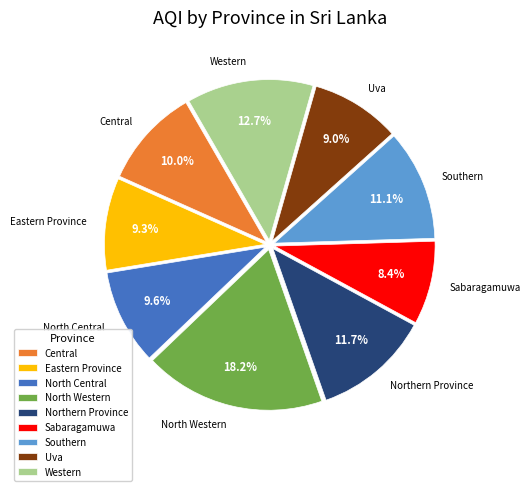

What is the ratio of the value at Northern Province to the value at Sabaragamuwa?

1.4